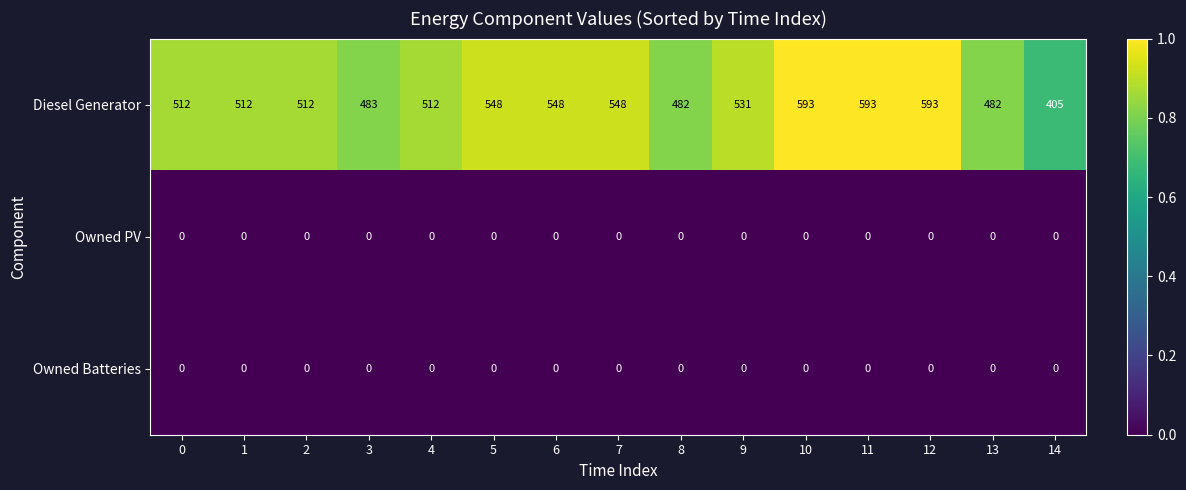

Which series has the widest spread of values?

Diesel Generator